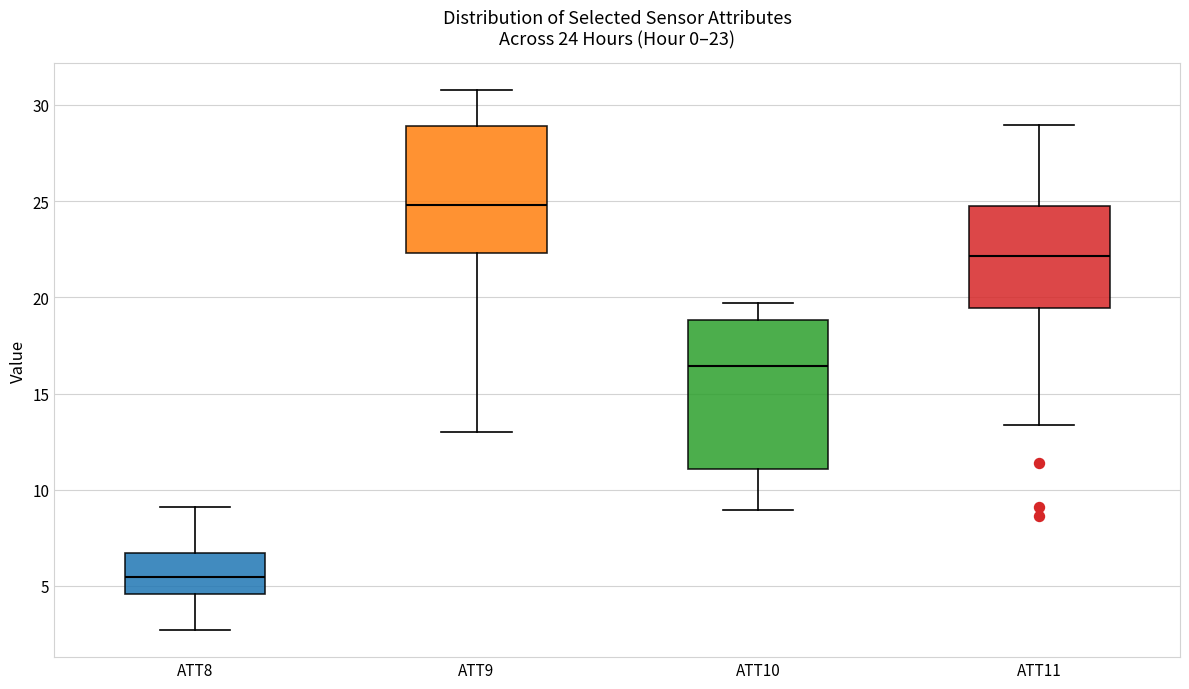

Which box's median line is the highest?

ATT9